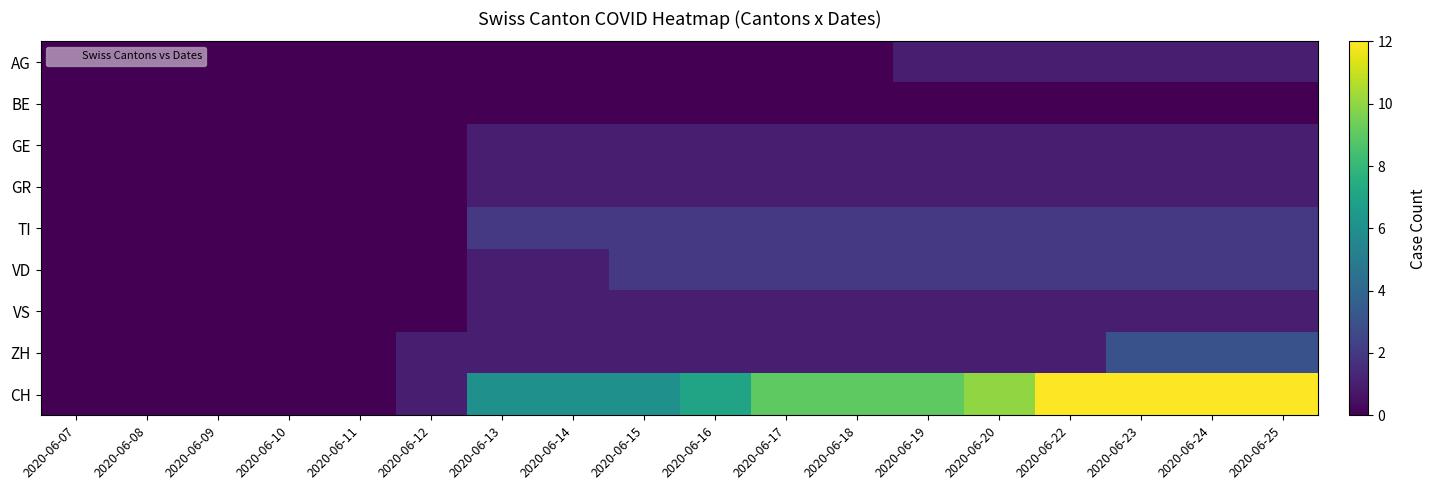

Reading left to right, extract all data points from this chart.

AG: 2020-06-07=0	2020-06-08=0	2020-06-09=0	2020-06-10=0	2020-06-11=0	2020-06-12=0	2020-06-13=0	2020-06-14=0	2020-06-15=0	2020-06-16=0	2020-06-17=0	2020-06-18=0	2020-06-19=1	2020-06-20=1	2020-06-22=1	2020-06-23=1	2020-06-24=1	2020-06-25=1
BE: 2020-06-07=0	2020-06-08=0	2020-06-09=0	2020-06-10=0	2020-06-11=0	2020-06-12=0	2020-06-13=0	2020-06-14=0	2020-06-15=0	2020-06-16=0	2020-06-17=0	2020-06-18=0	2020-06-19=0	2020-06-20=0	2020-06-22=0	2020-06-23=0	2020-06-24=0	2020-06-25=0
GE: 2020-06-07=0	2020-06-08=0	2020-06-09=0	2020-06-10=0	2020-06-11=0	2020-06-12=0	2020-06-13=1	2020-06-14=1	2020-06-15=1	2020-06-16=1	2020-06-17=1	2020-06-18=1	2020-06-19=1	2020-06-20=1	2020-06-22=1	2020-06-23=1	2020-06-24=1	2020-06-25=1
GR: 2020-06-07=0	2020-06-08=0	2020-06-09=0	2020-06-10=0	2020-06-11=0	2020-06-12=0	2020-06-13=1	2020-06-14=1	2020-06-15=1	2020-06-16=1	2020-06-17=1	2020-06-18=1	2020-06-19=1	2020-06-20=1	2020-06-22=1	2020-06-23=1	2020-06-24=1	2020-06-25=1
TI: 2020-06-07=0	2020-06-08=0	2020-06-09=0	2020-06-10=0	2020-06-11=0	2020-06-12=0	2020-06-13=2	2020-06-14=2	2020-06-15=2	2020-06-16=2	2020-06-17=2	2020-06-18=2	2020-06-19=2	2020-06-20=2	2020-06-22=2	2020-06-23=2	2020-06-24=2	2020-06-25=2
VD: 2020-06-07=0	2020-06-08=0	2020-06-09=0	2020-06-10=0	2020-06-11=0	2020-06-12=0	2020-06-13=1	2020-06-14=1	2020-06-15=2	2020-06-16=2	2020-06-17=2	2020-06-18=2	2020-06-19=2	2020-06-20=2	2020-06-22=2	2020-06-23=2	2020-06-24=2	2020-06-25=2
VS: 2020-06-07=0	2020-06-08=0	2020-06-09=0	2020-06-10=0	2020-06-11=0	2020-06-12=0	2020-06-13=1	2020-06-14=1	2020-06-15=1	2020-06-16=1	2020-06-17=1	2020-06-18=1	2020-06-19=1	2020-06-20=1	2020-06-22=1	2020-06-23=1	2020-06-24=1	2020-06-25=1
ZH: 2020-06-07=0	2020-06-08=0	2020-06-09=0	2020-06-10=0	2020-06-11=0	2020-06-12=1	2020-06-13=1	2020-06-14=1	2020-06-15=1	2020-06-16=1	2020-06-17=1	2020-06-18=1	2020-06-19=1	2020-06-20=1	2020-06-22=1	2020-06-23=3	2020-06-24=3	2020-06-25=3
CH: 2020-06-07=0	2020-06-08=0	2020-06-09=0	2020-06-10=0	2020-06-11=0	2020-06-12=1	2020-06-13=6	2020-06-14=6	2020-06-15=6	2020-06-16=7	2020-06-17=9	2020-06-18=9	2020-06-19=9	2020-06-20=10	2020-06-22=12	2020-06-23=12	2020-06-24=12	2020-06-25=12